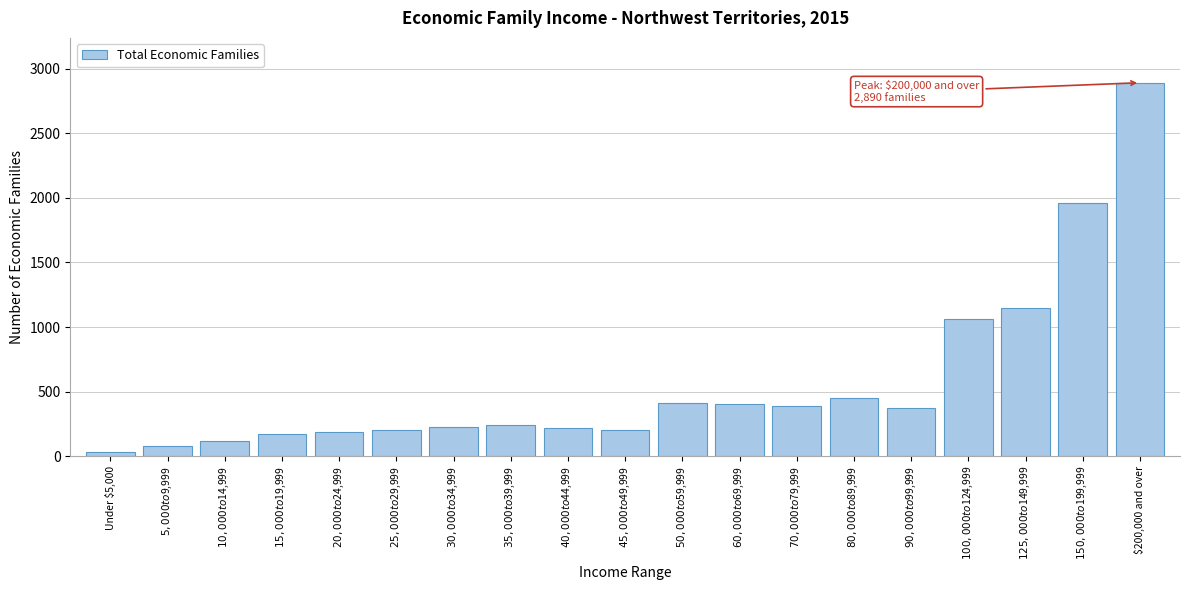

What is the greatest value displayed?

2890